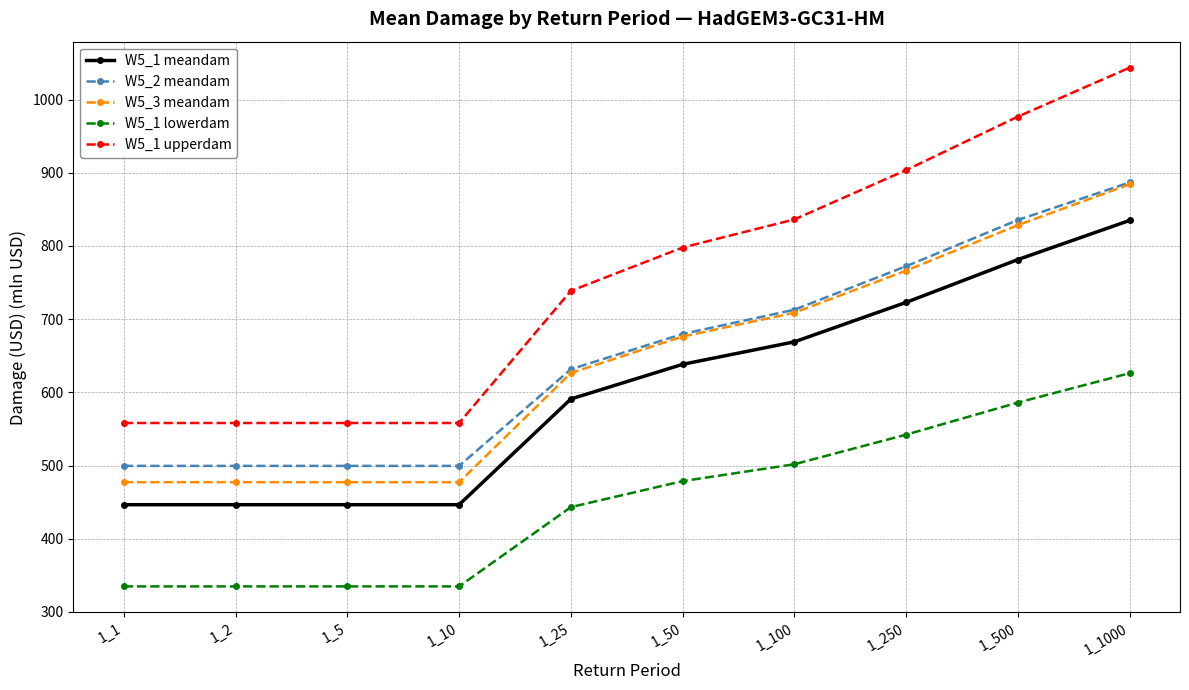

What is the sum of the W5_1 lowerdam values at 1_500 and 1_5?

920.9